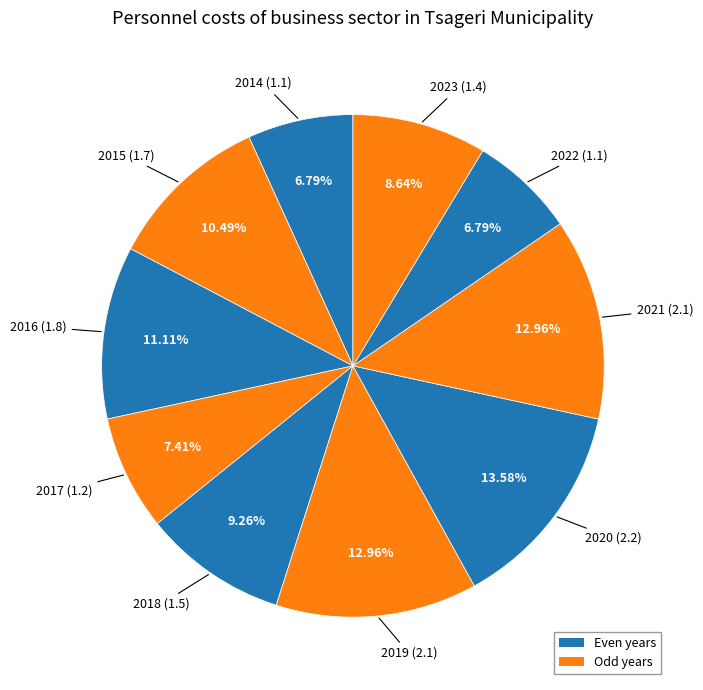

How many slices are in this pie chart?

10